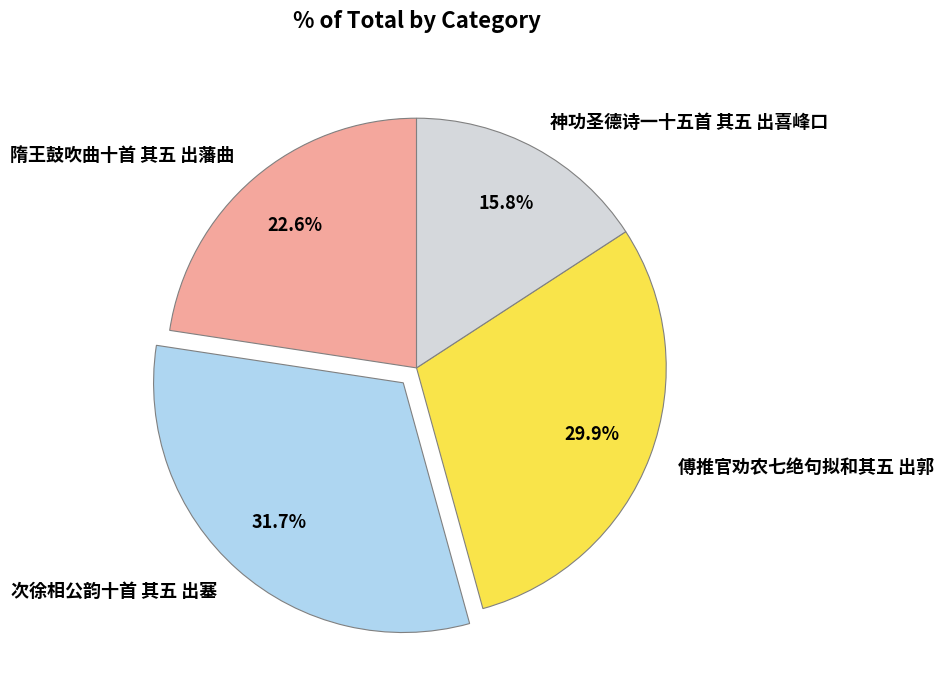

What portion of the pie excludes 次徐相公韵十首 其五 出塞?

68.3%